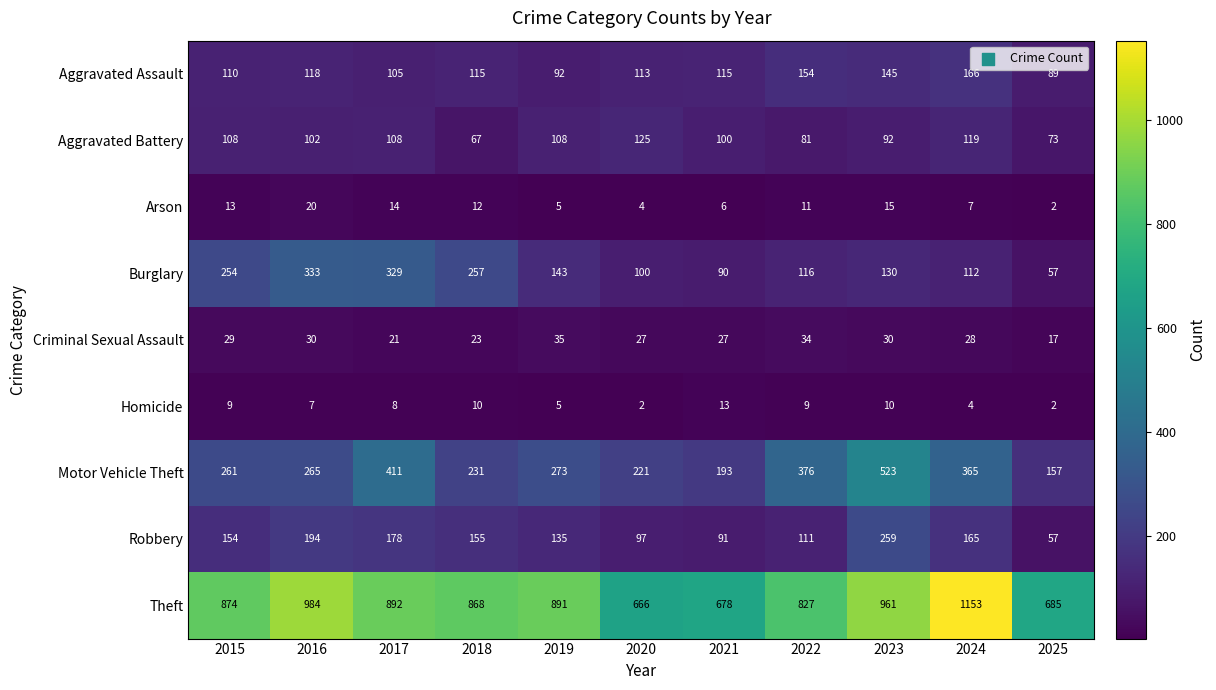

Is it true that Burglary equals 75 at 2025?

False